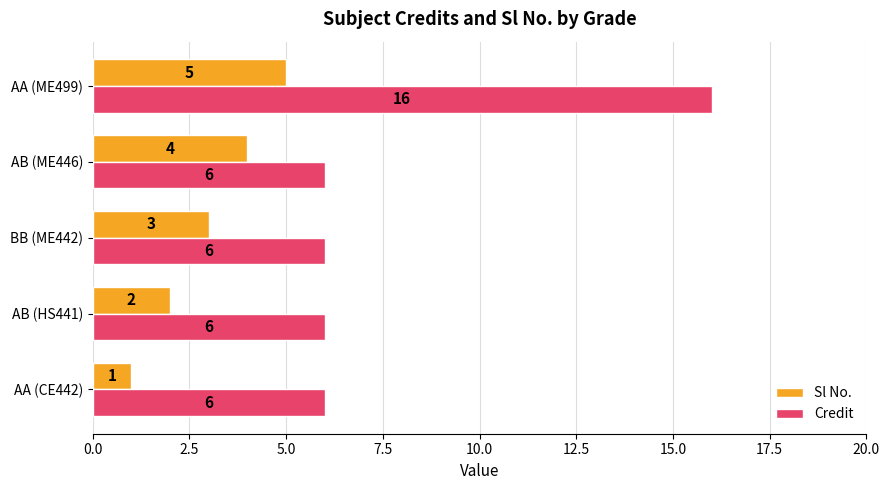

The Credit series shows 6 at AB (ME446). True or false?

True